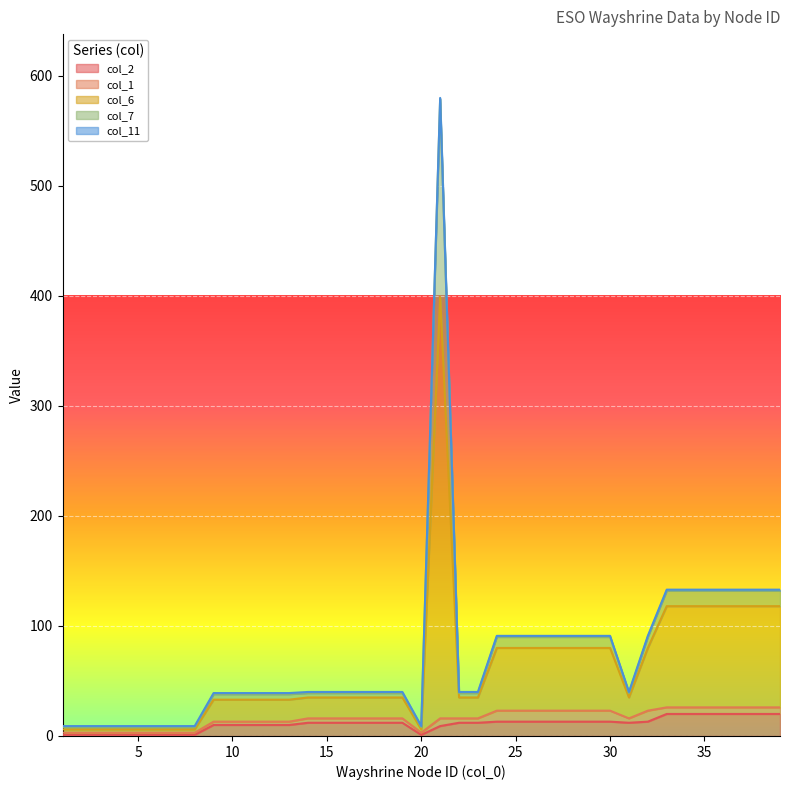

At which category does the chart reach its peak across all series?

21